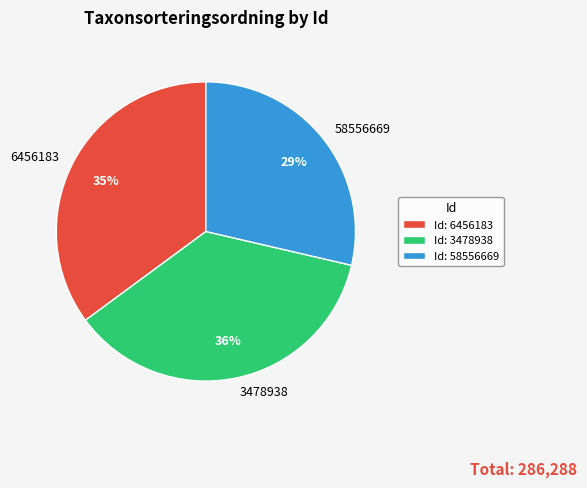

How many segments does this pie chart have?

3